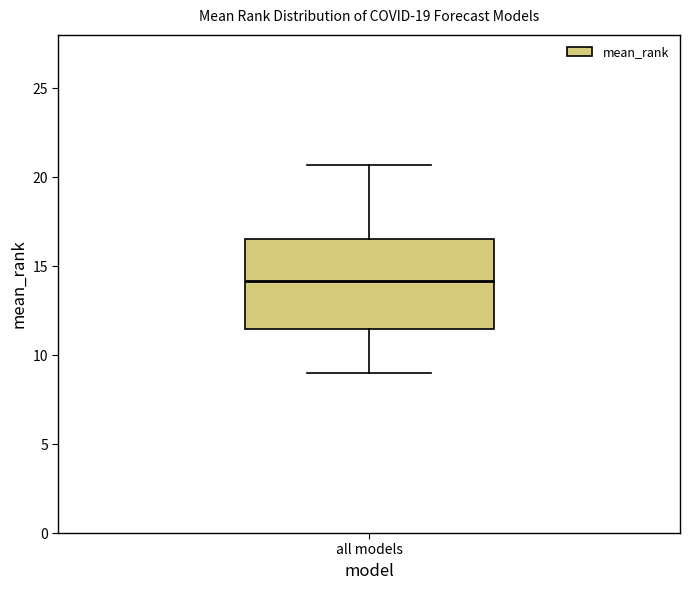

Where does the median line of the box for all models sit on the y-axis? The values are not printed on the chart, so give them approximately, as read against the axis.

14.0